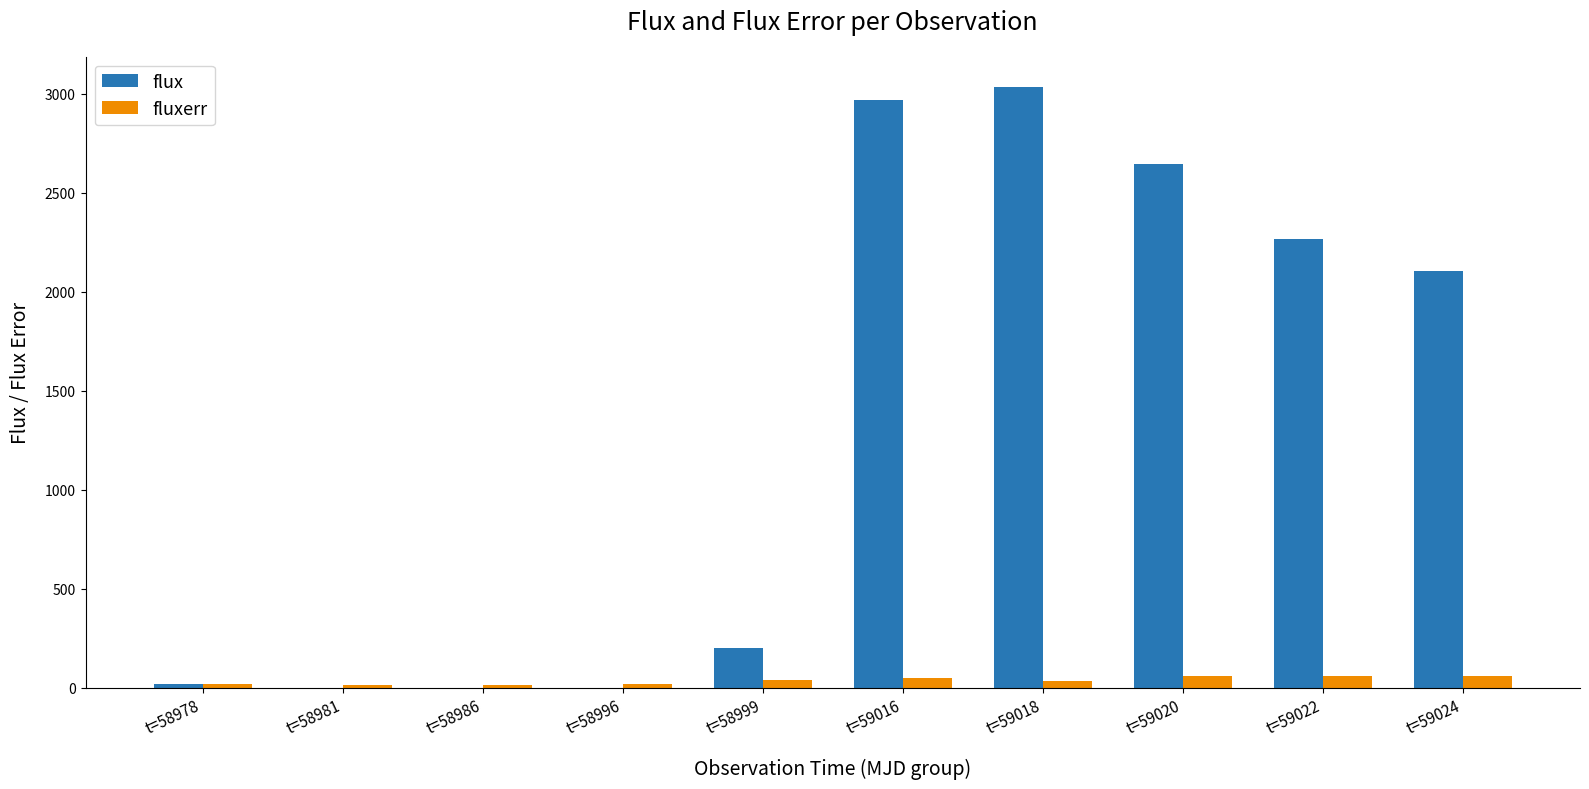

What is the sum of all fluxerr values?

366.9